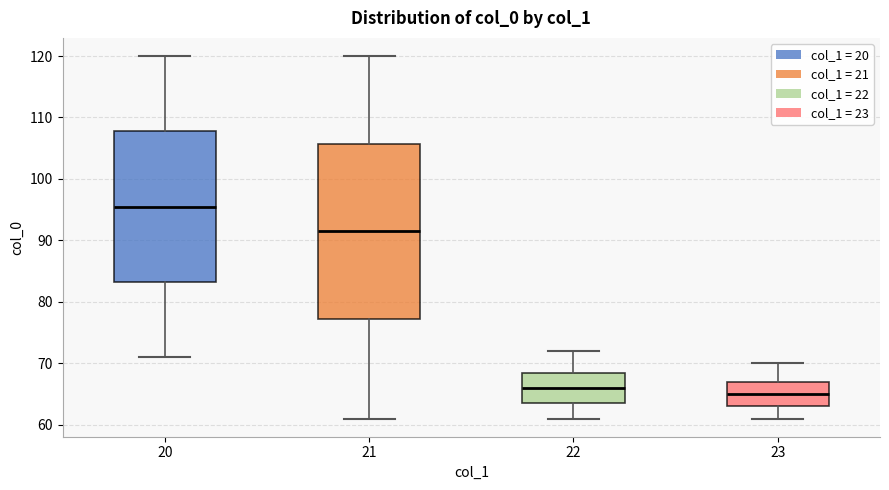

Reading left to right, read every box against the y-axis: the position of its median line, the range the box covers, and the ends of its whiskers. The values are not printed on the chart, so give them approximately, as read against the axis.

20: median 96, box 83 to 108, whiskers 71 to 120
21: median 92, box 77 to 106, whiskers 61 to 120
22: median 66, box 64 to 69, whiskers 61 to 72
23: median 65, box 63 to 67, whiskers 61 to 70